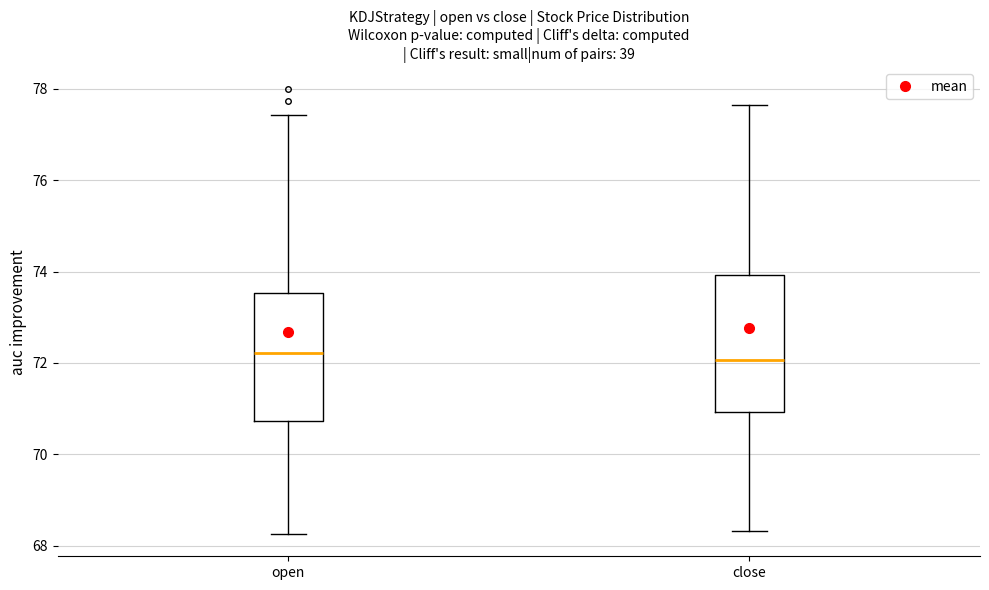

Reading left to right, read every box against the y-axis: the position of its median line, the range the box covers, and the ends of its whiskers. The values are not printed on the chart, so give them approximately, as read against the axis.

open: median 72.2, box 70.8 to 73.6, whiskers 68.2 to 77.4
close: median 72.0, box 71.0 to 74.0, whiskers 68.4 to 77.6